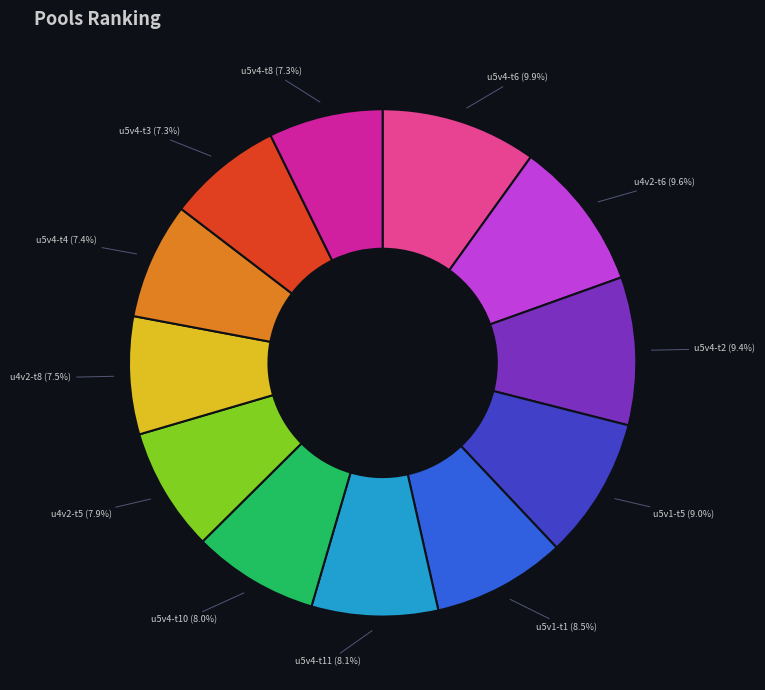

How much of the chart is everything except u5v4-t6?

90.1%